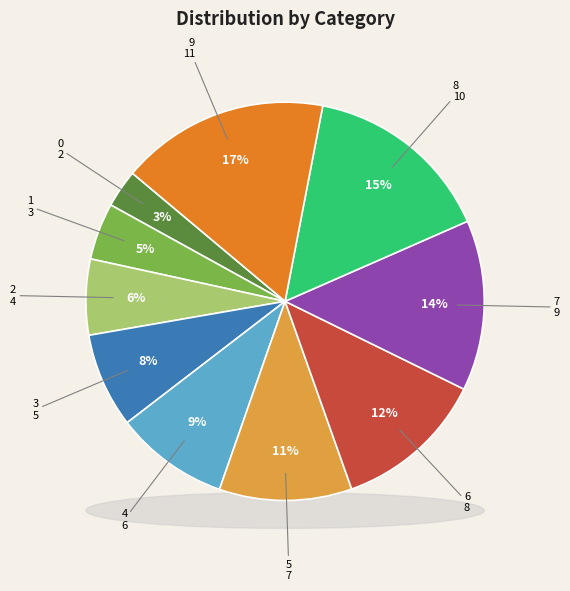

Does 0 account for over 50% of the chart?

No